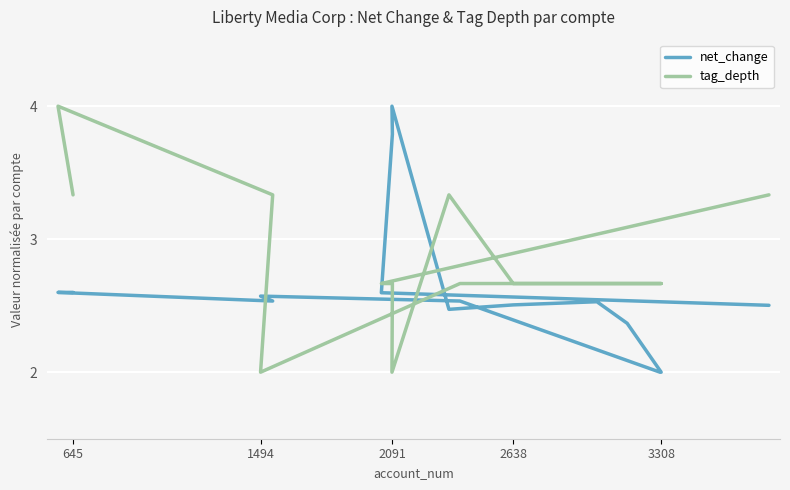

True or false: tag_depth has more than 1 points higher than both neighbors.

True